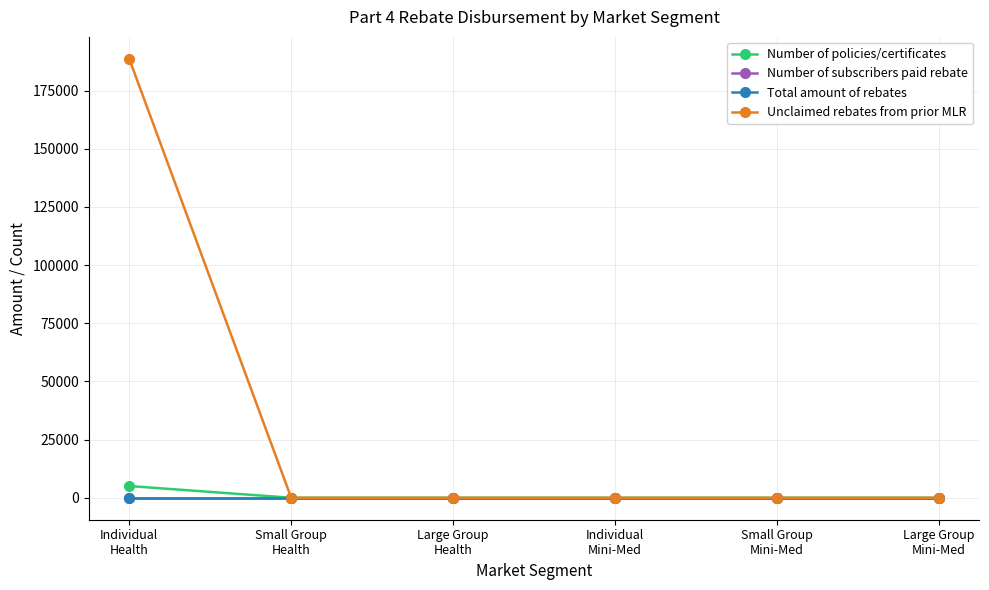

Reading left to right, extract all data points from this chart.

Number of policies/certificates: 5044.0	0.0	0.0	0.0	0.0	0.0
Number of subscribers paid rebate: 0.0	0.0	0.0	0.0	0.0	0.0
Total amount of rebates: 0.0	0.0	0.0	0.0	0.0	0.0
Unclaimed rebates from prior MLR: 188650.7	0.0	0.0	0.0	0.0	0.0